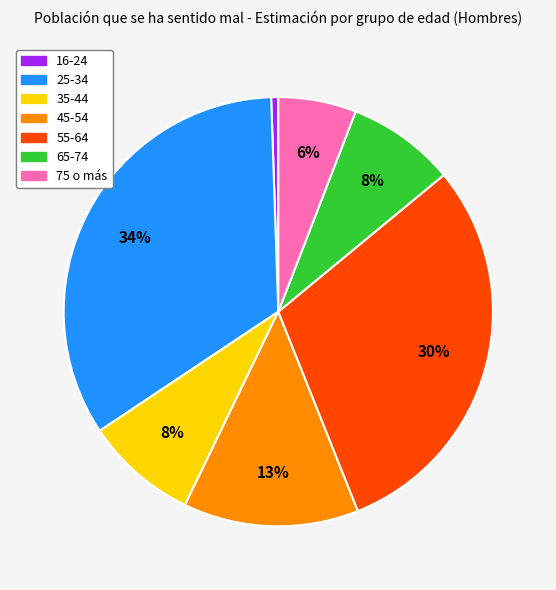

The 55-64 slice represents 20% of the pie. True or false?

False